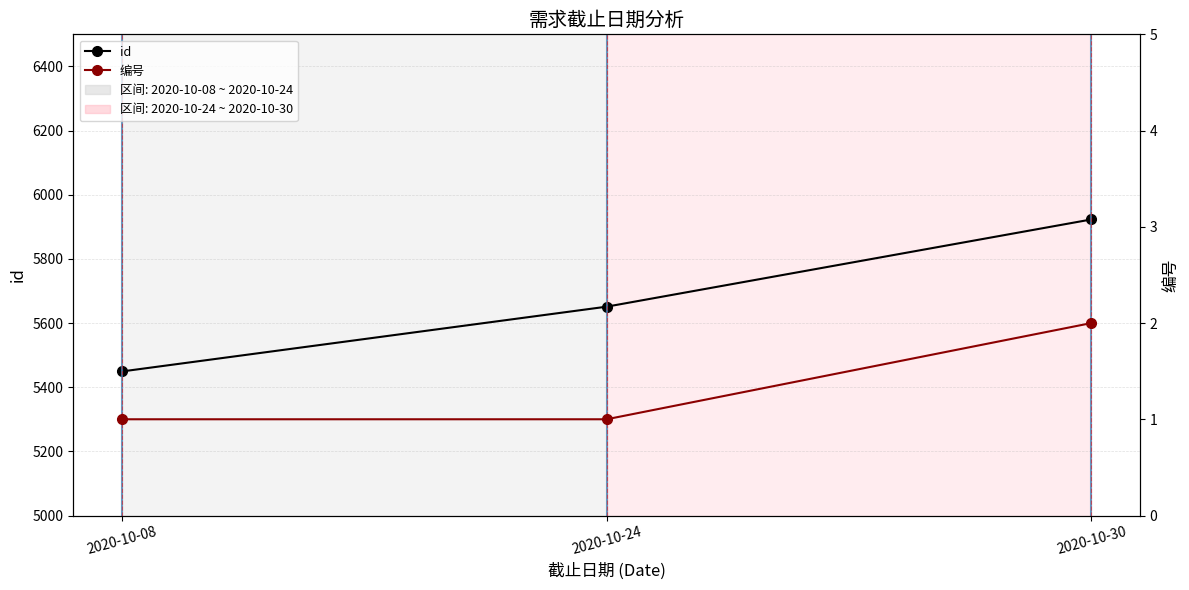

What is the sum of all 编号 values?

4